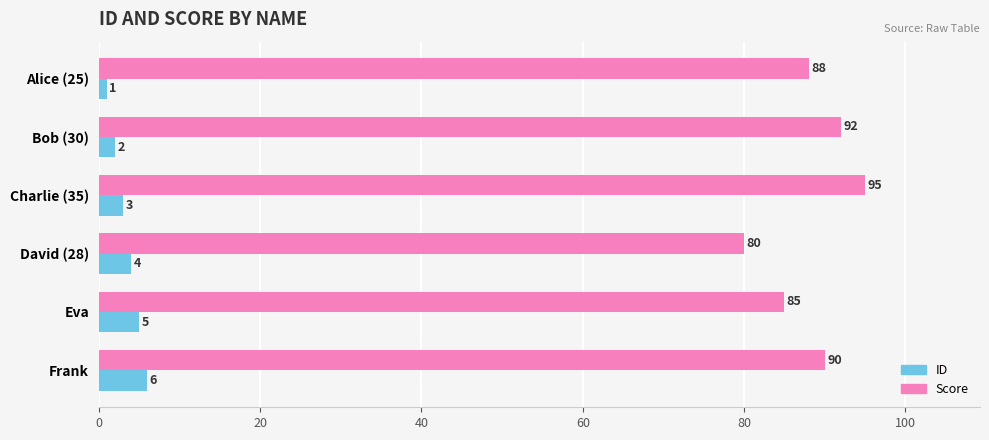

Rank the categories by ID value from lowest to highest.

Alice (25), Bob (30), Charlie (35), David (28), Eva, Frank